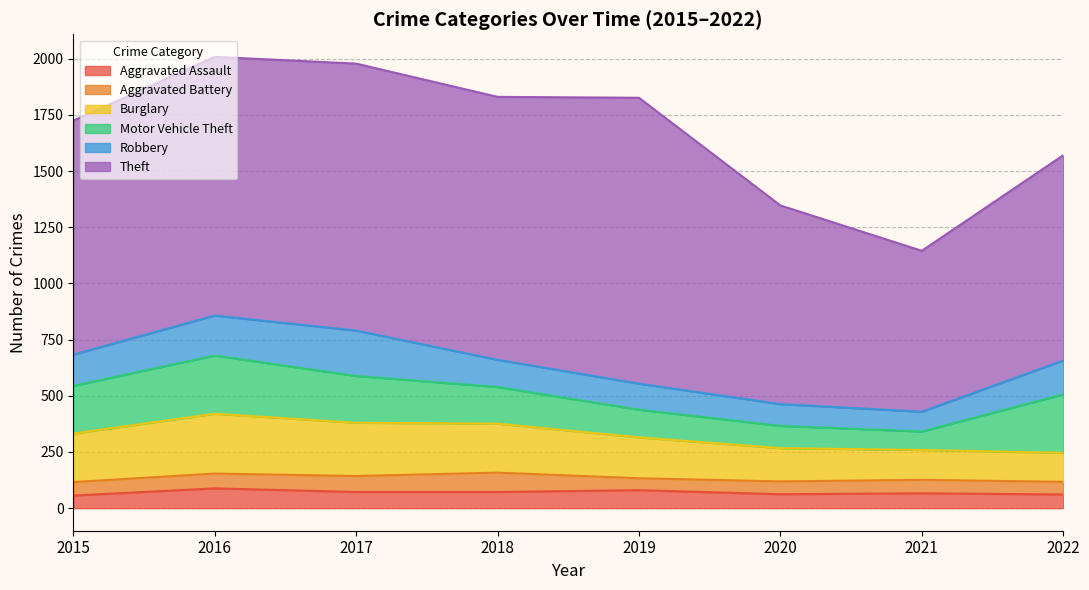

What is the value of the Motor Vehicle Theft point at the 5th from the left?

123